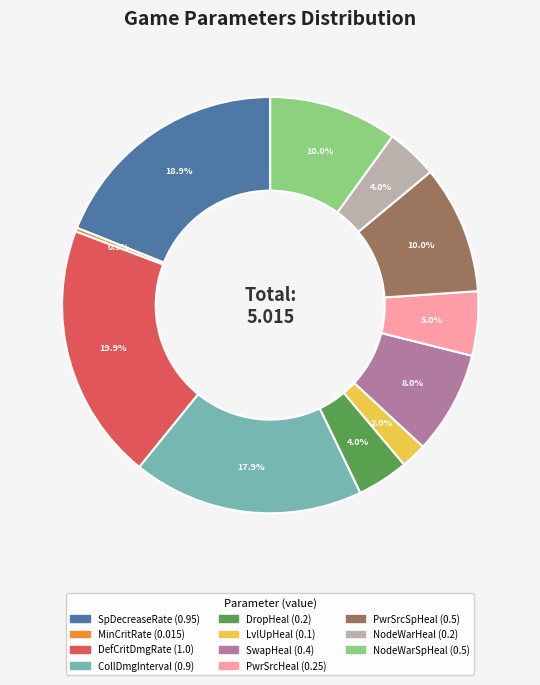

Is there any slice that represents more than half of the pie?

No